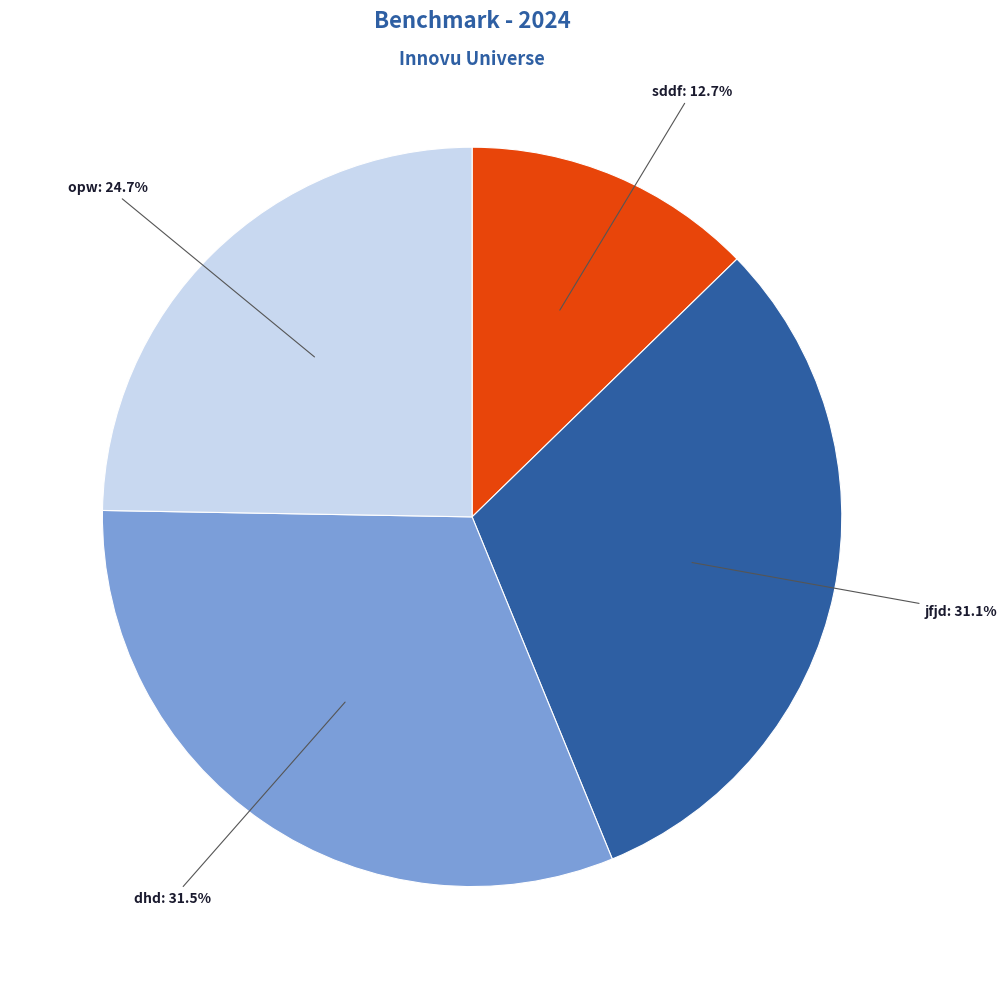

Approximately how many times larger is the value at opw compared to jfjd?

0.8